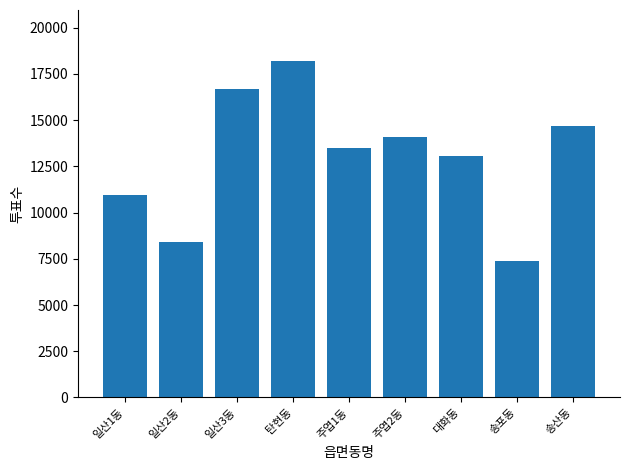

Where does the data first go above 13504?

일산3동